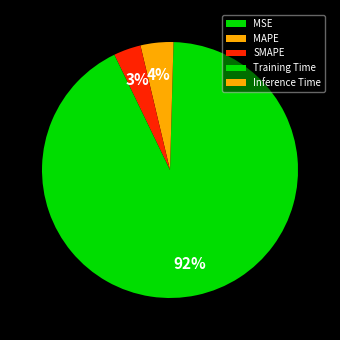

Does MSE account for over 50% of the chart?

No